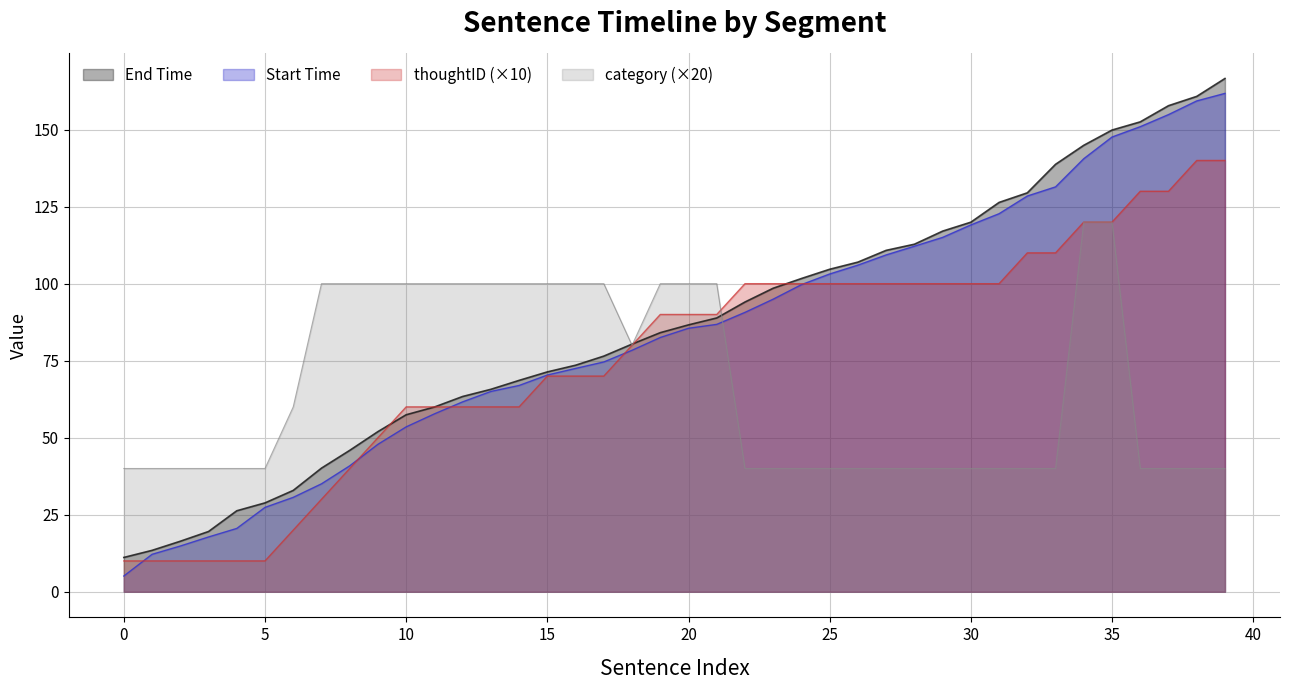

How many lines are shown in the chart?

4